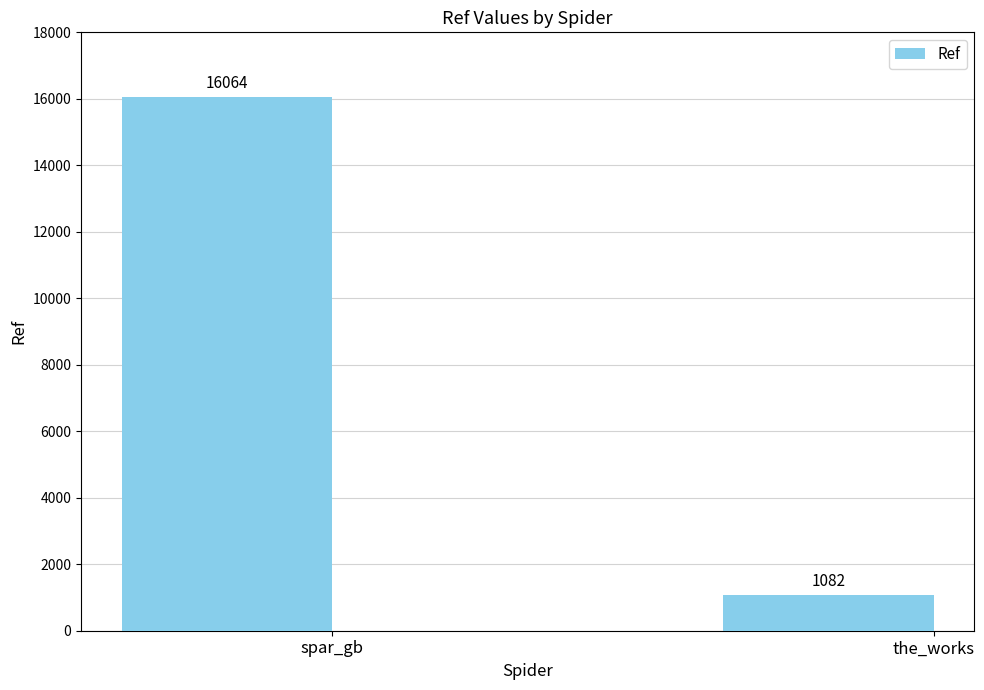

What is the difference between the values at the_works and spar_gb?

14982